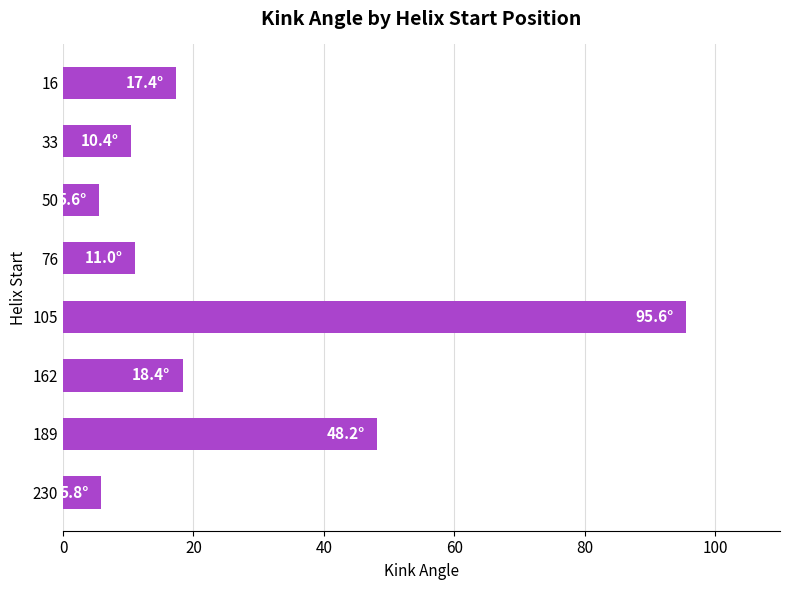

What is the ratio of the value at 189 to the value at 162?

2.6